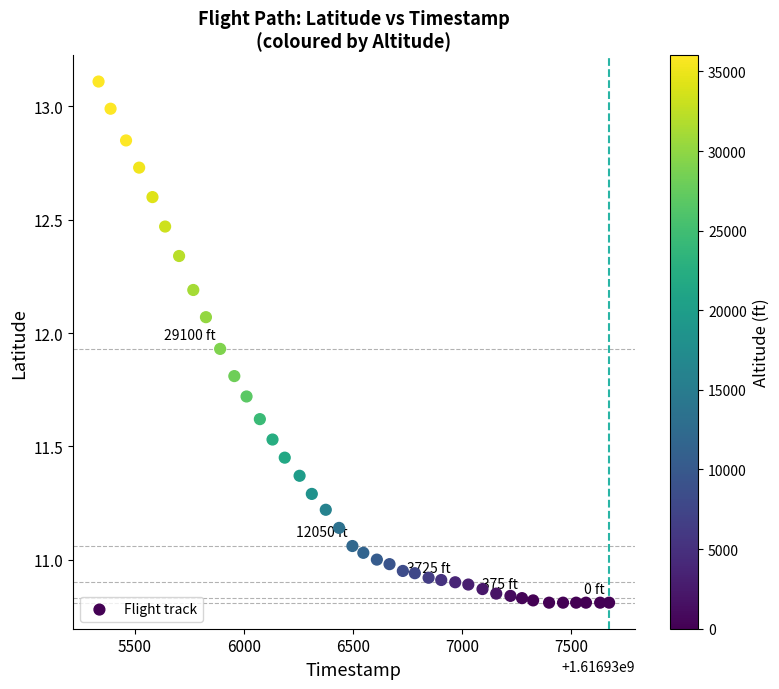

What is the range of X values (max minus min)?

2339.0